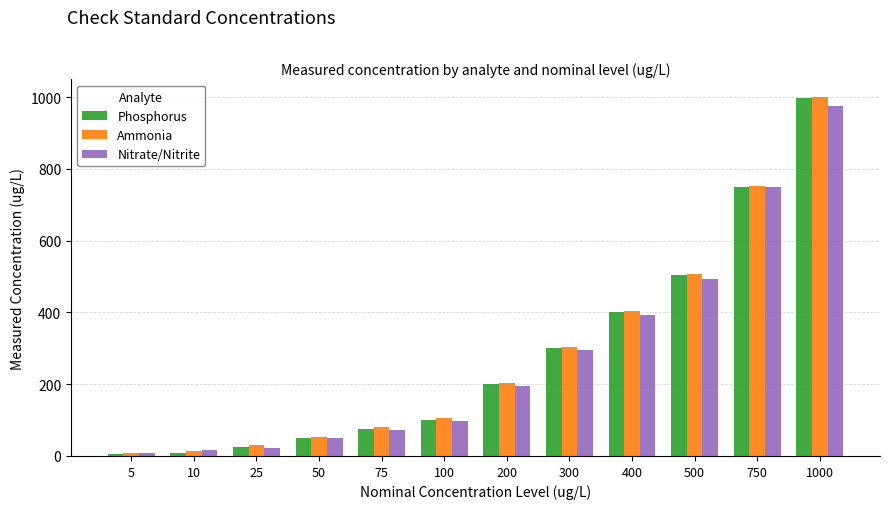

What are all the series names shown in the legend?

Phosphorus, Ammonia, Nitrate/Nitrite